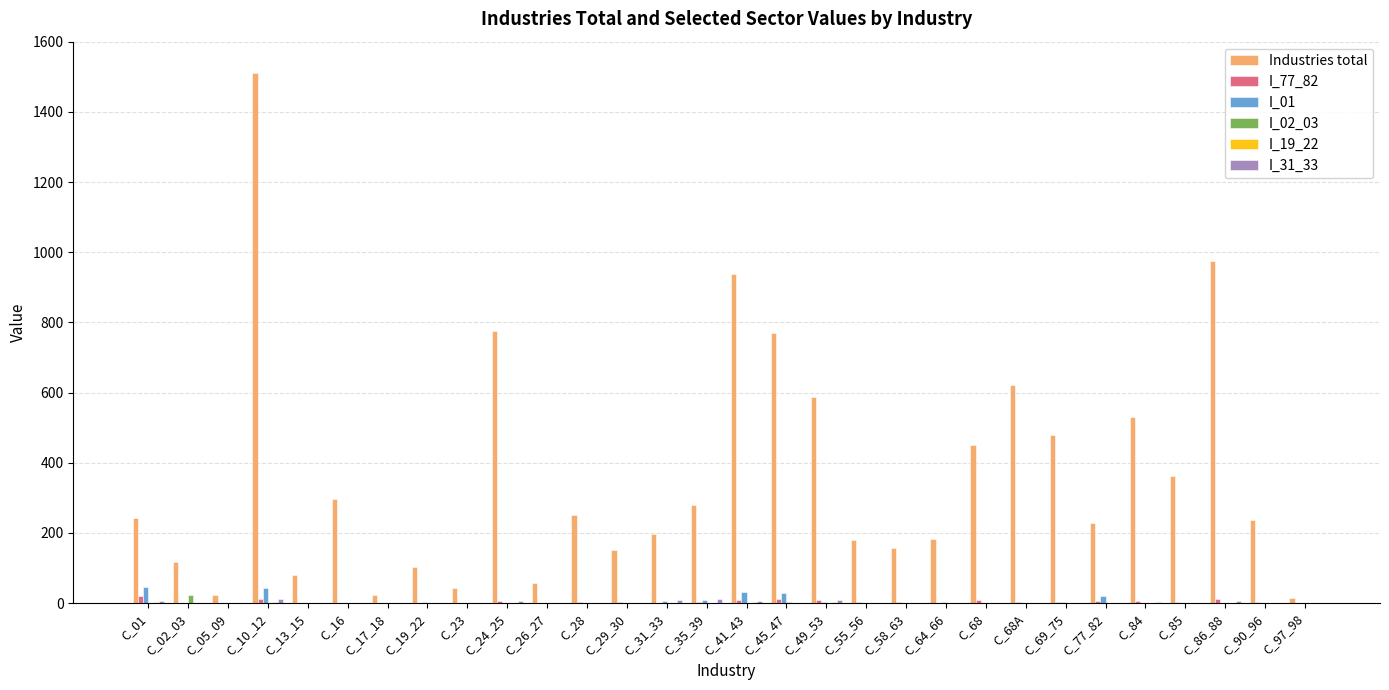

Which series changed the most between C_13_15 and C_45_47?

Industries total